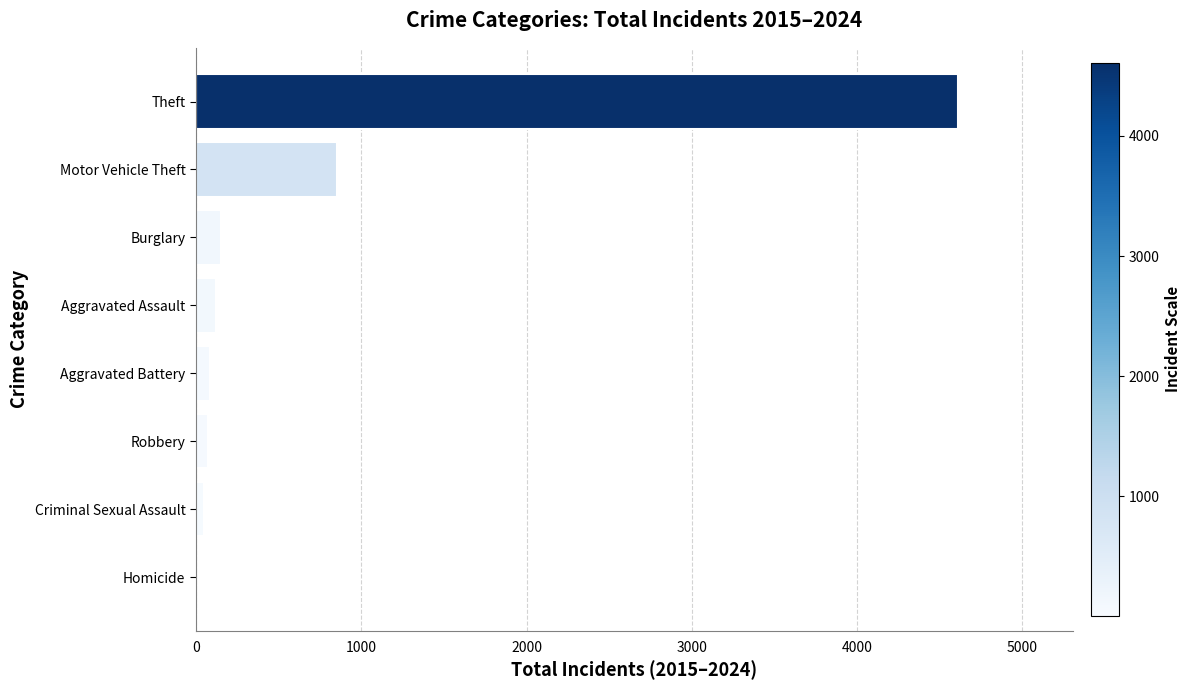

At which label is the value closest to 2306?

Motor Vehicle Theft